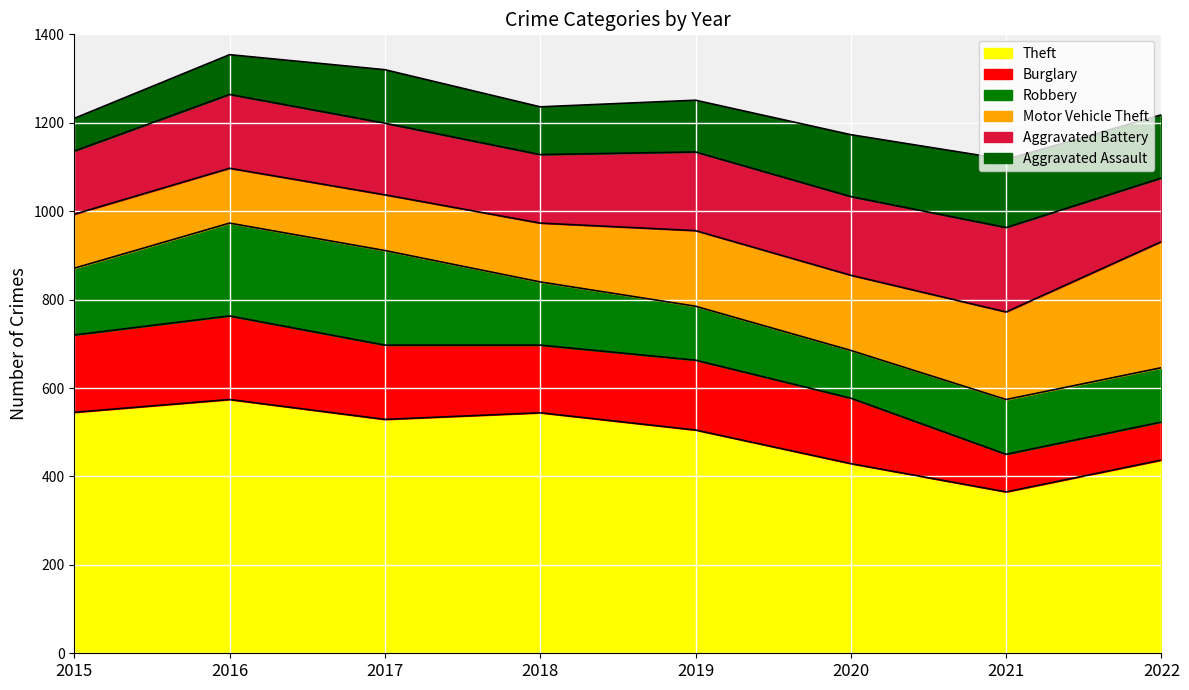

What is the difference between the Theft values at 2015 and 2021?

180